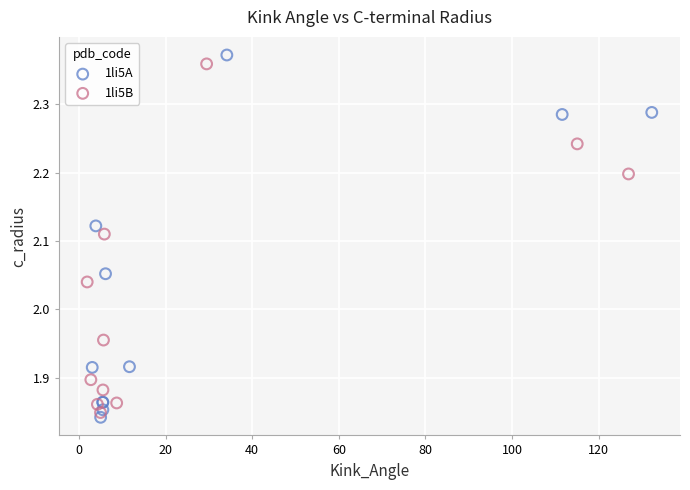

Which series contains the lowest Y value?

1li5A